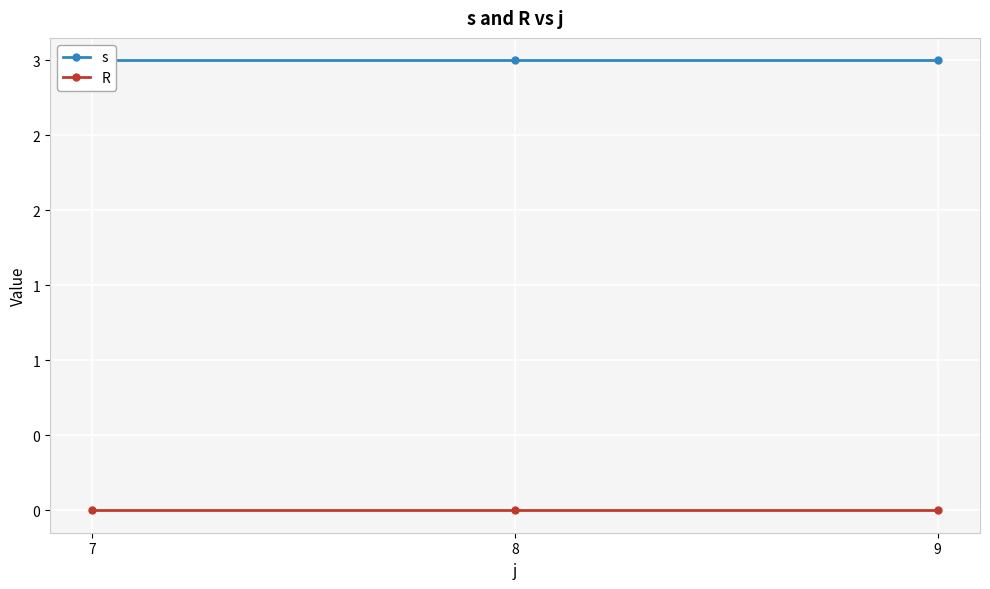

Which has a higher value, 7 or 8?

7